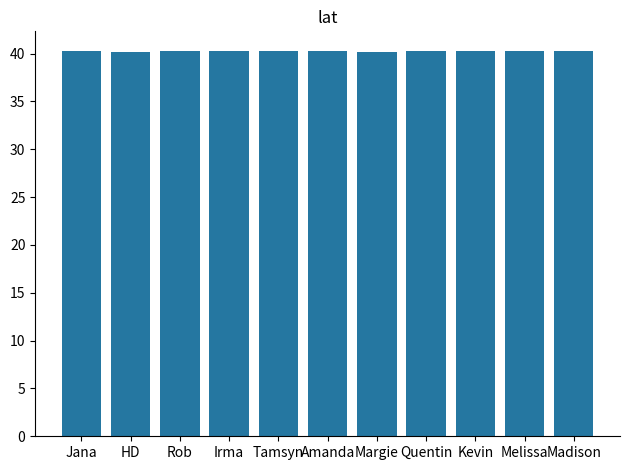

What is the label of the 3rd bar from the right?

Kevin